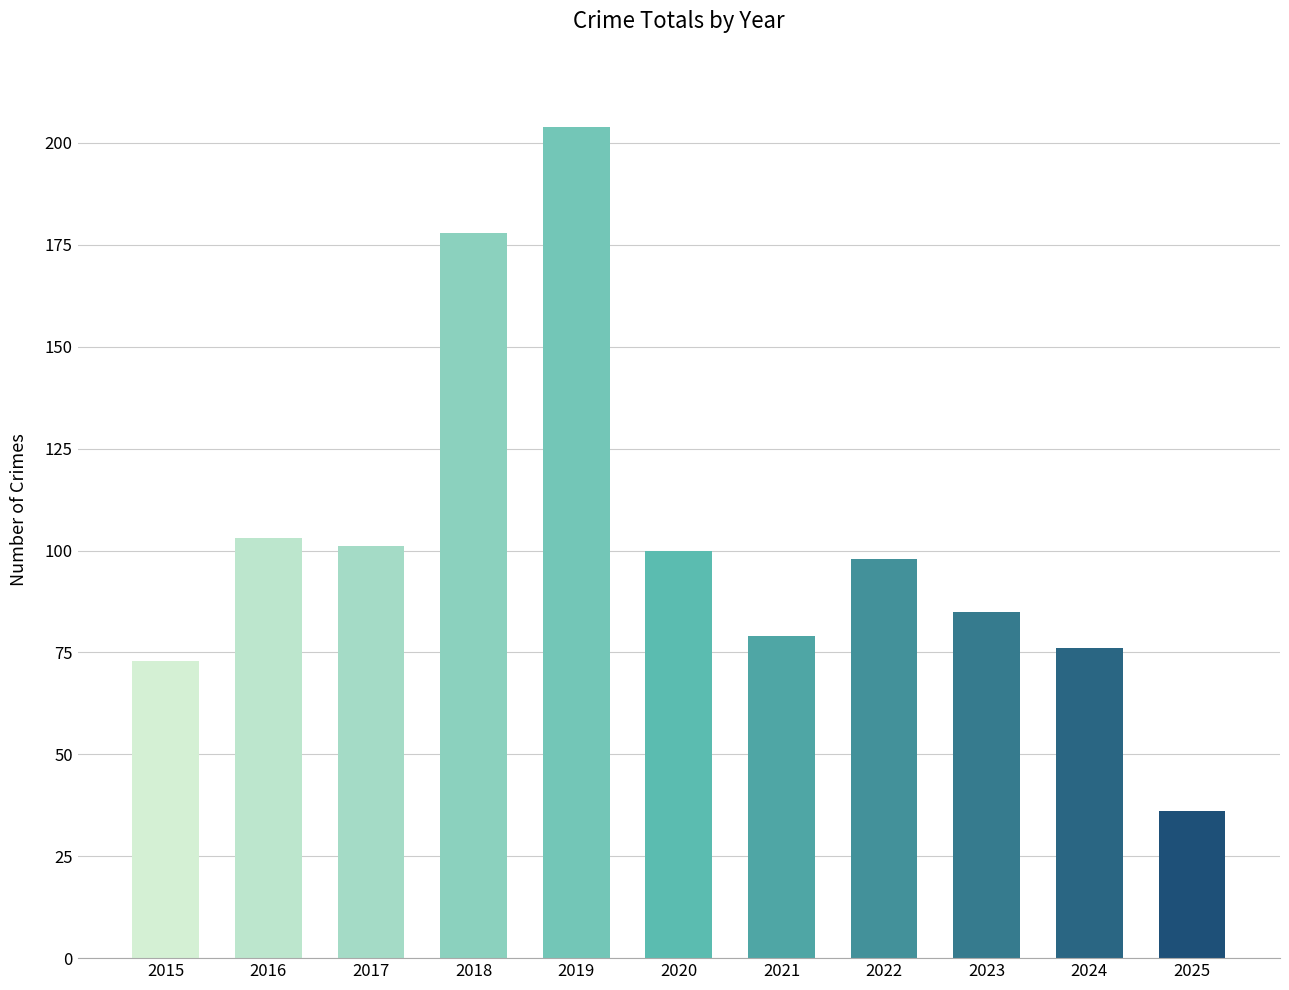

What is the smallest value displayed?

36